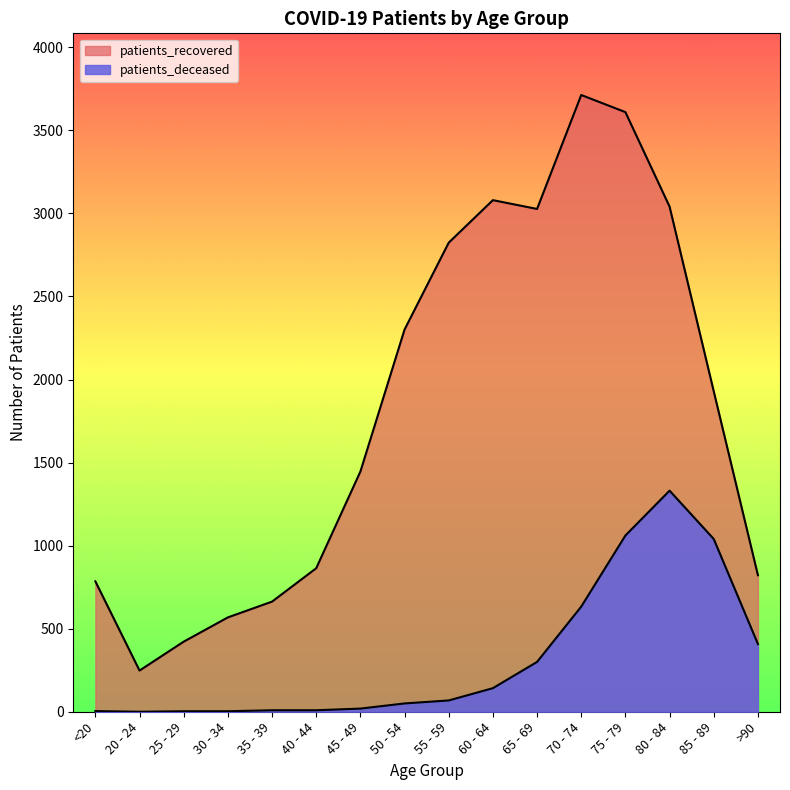

Which series has the largest total across all categories?

patients_recovered